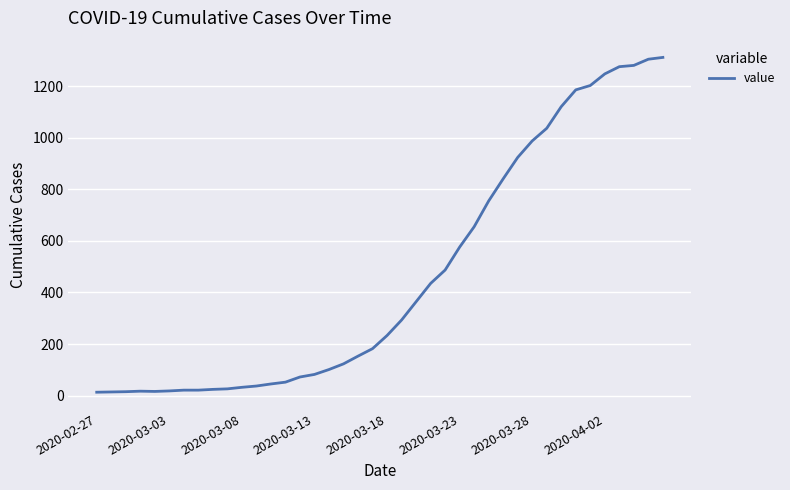

What is the difference between the maximum and minimum values?

1299